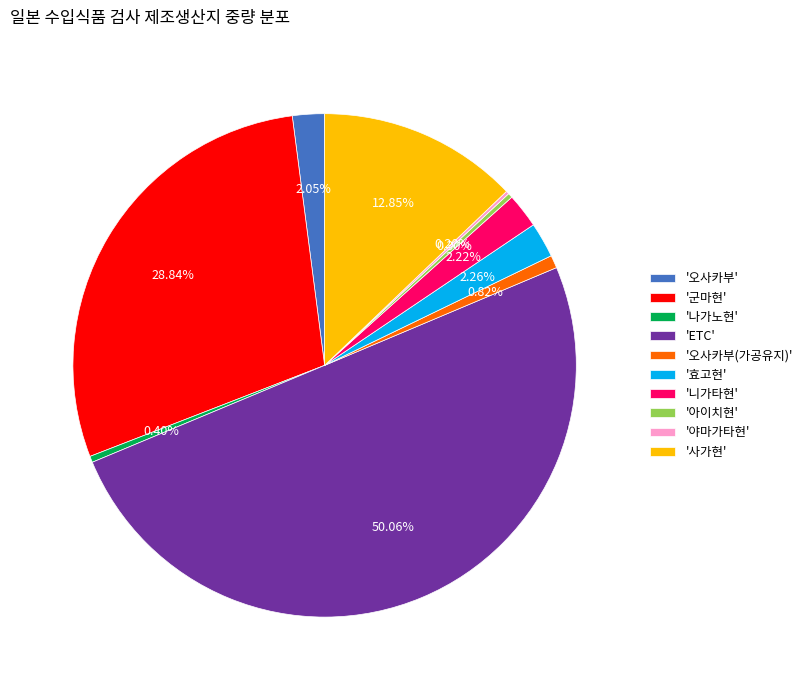

What is the ratio of the value at '효고현' to the value at '아이치현'?

7.6